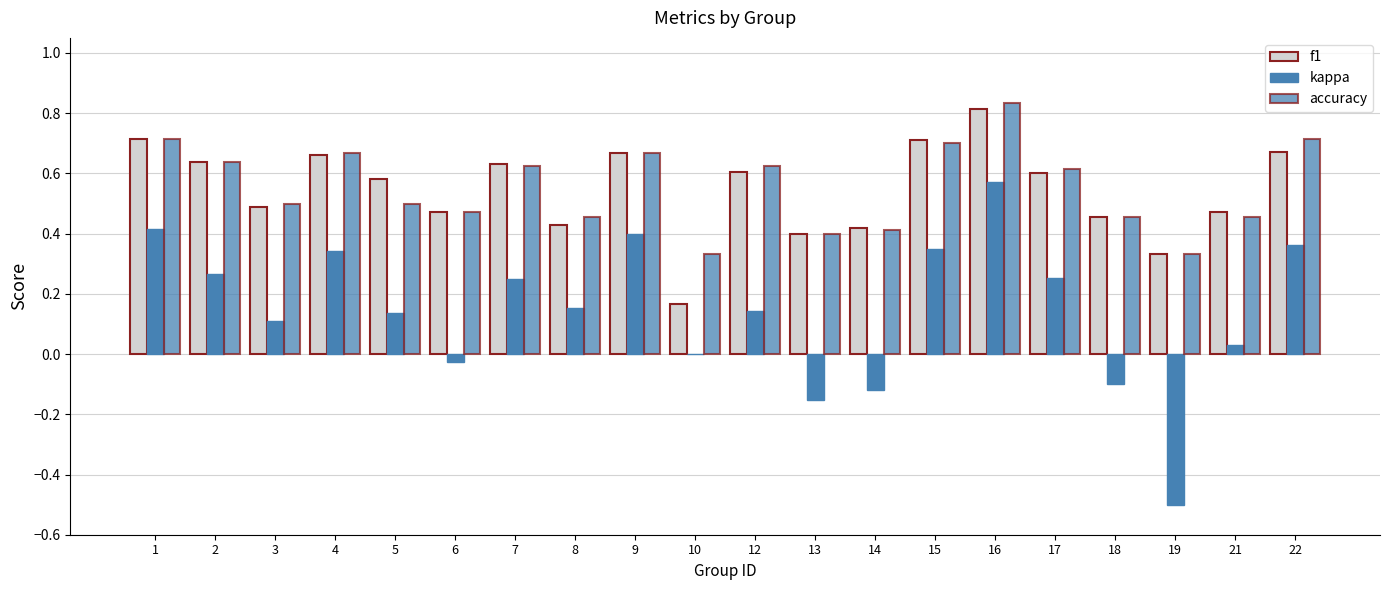

Is the value of kappa at 19 greater than the value of f1 at 8?

No